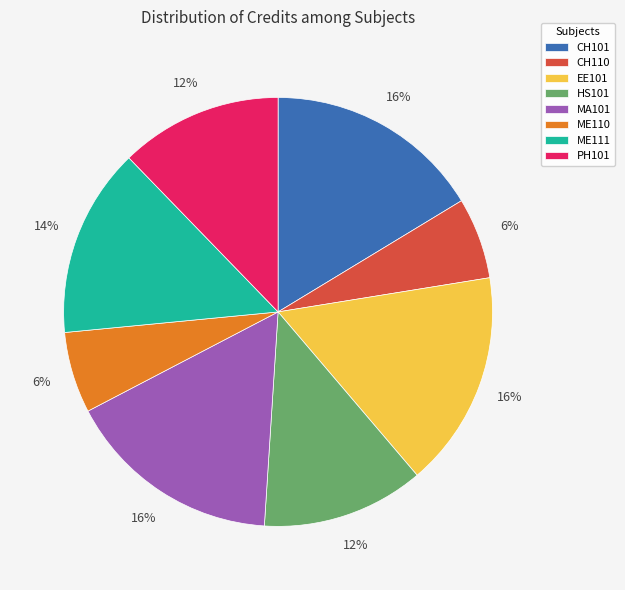

True or false: MA101 accounts for 10% of the total.

False